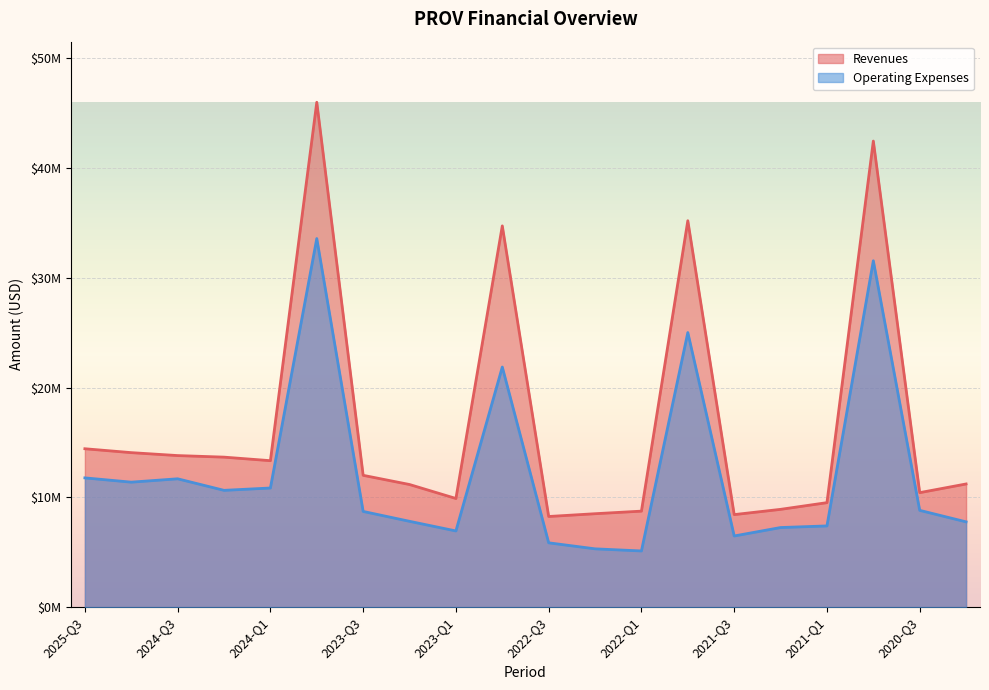

Where is Revenues nearest to the value 27125000?

2022-FY